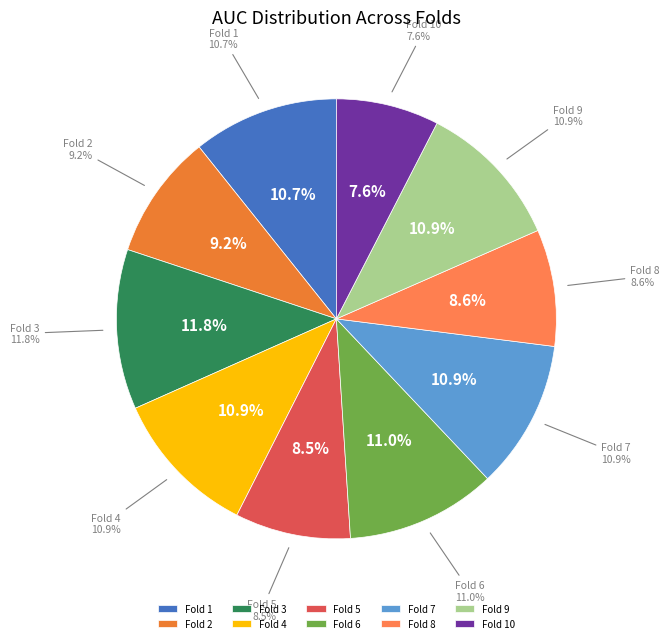

To the nearest percent, what is the average slice percentage?

10%